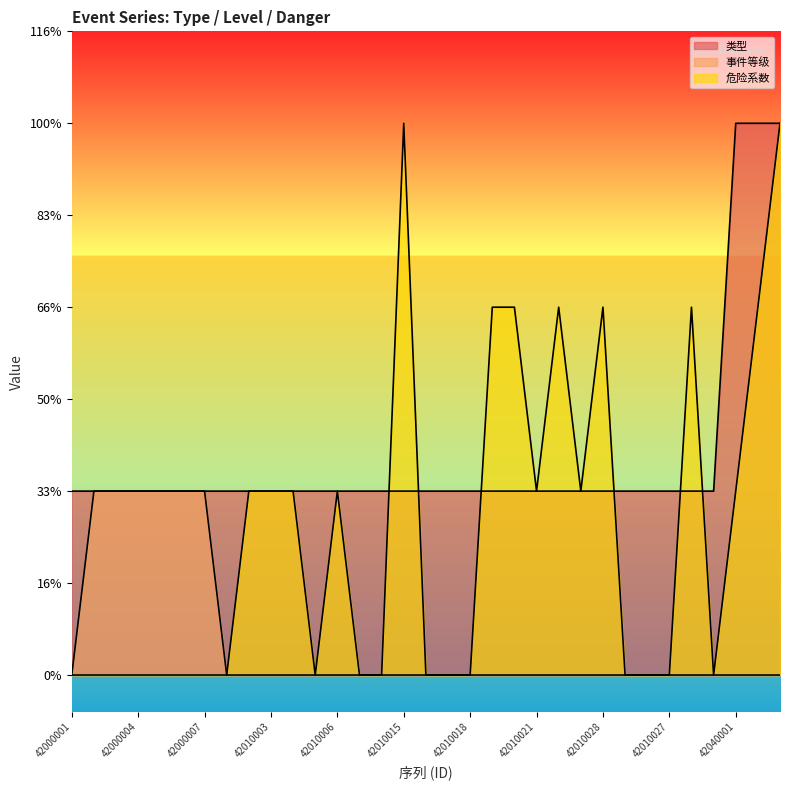

Which label corresponds to the smallest value in the chart?

42000001